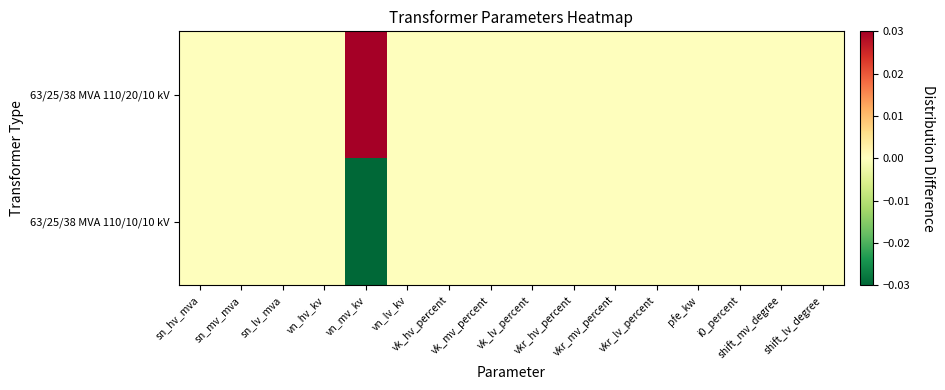

Between vkr_hv_percent and shift_lv_degree, which series saw the biggest shift?

63/25/38 MVA 110/20/10 kV